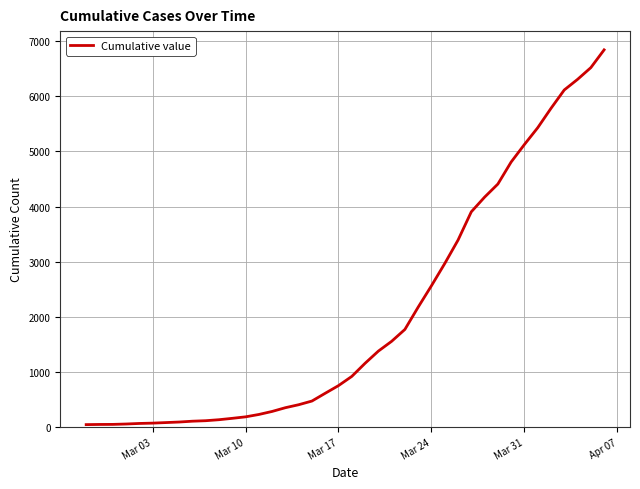

What is the maximum value shown in the chart?

6844